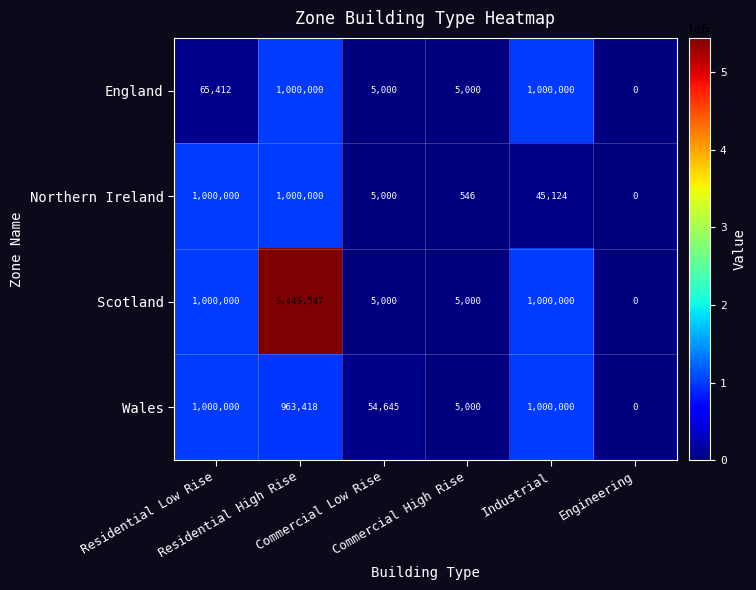

What is the difference between the highest and lowest values at Residential Low Rise?

934588